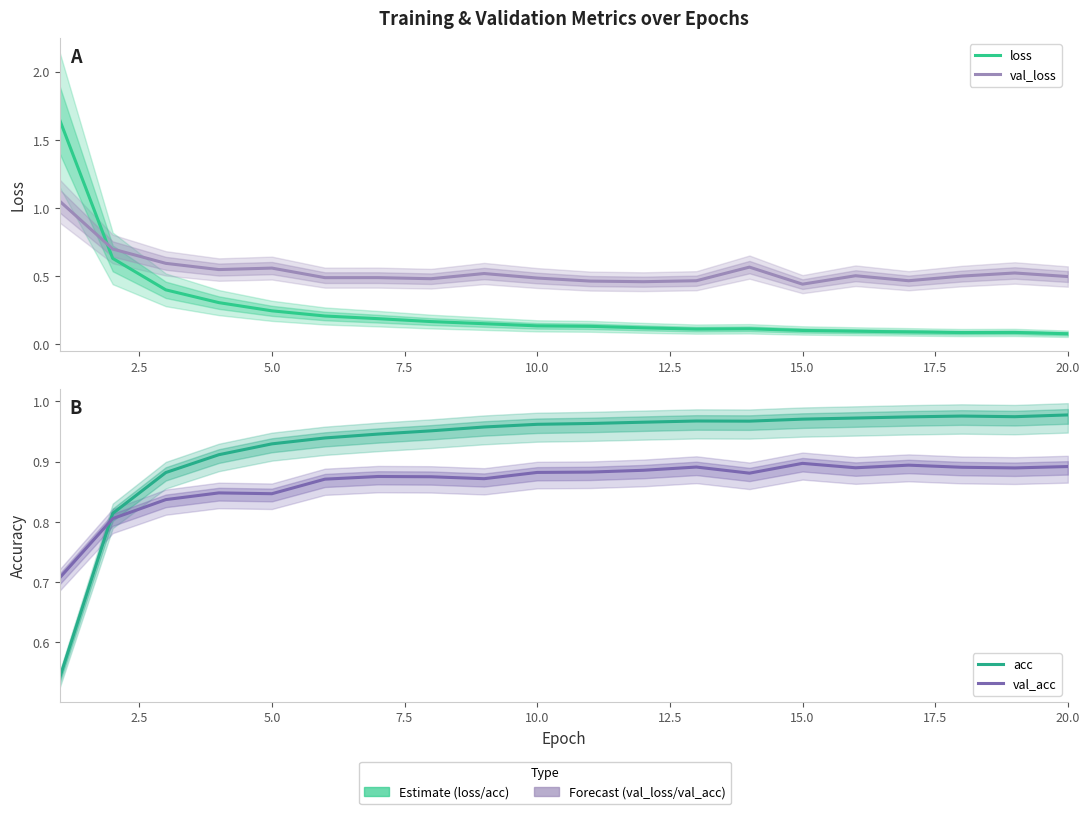

Is the value of acc at 7.5 greater than the value of val_acc at 19?

Yes